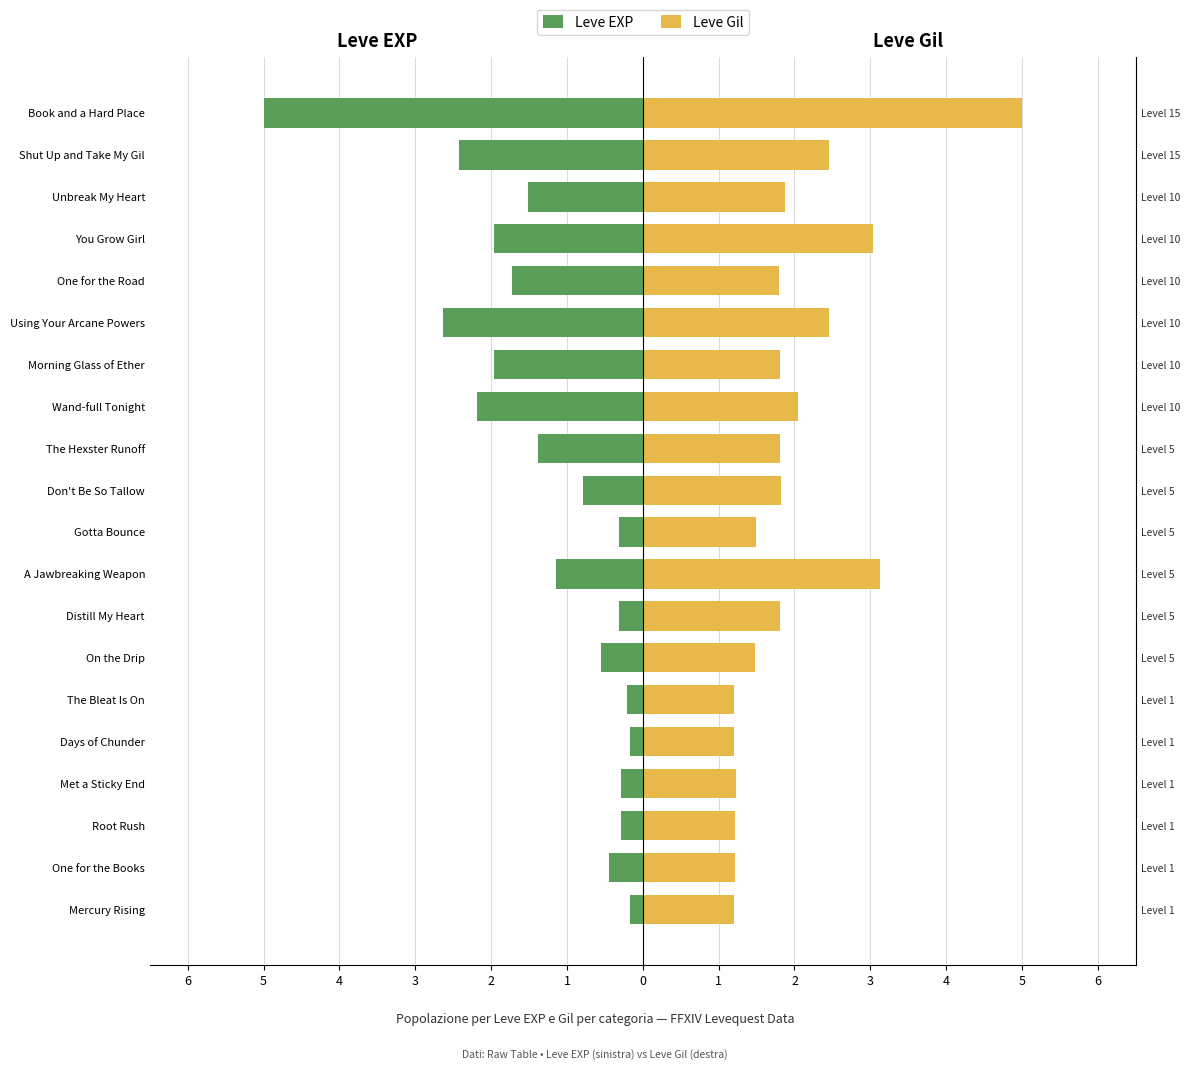

Rank the series by their maximum value, from highest to lowest.

Leve Gil, Leve EXP